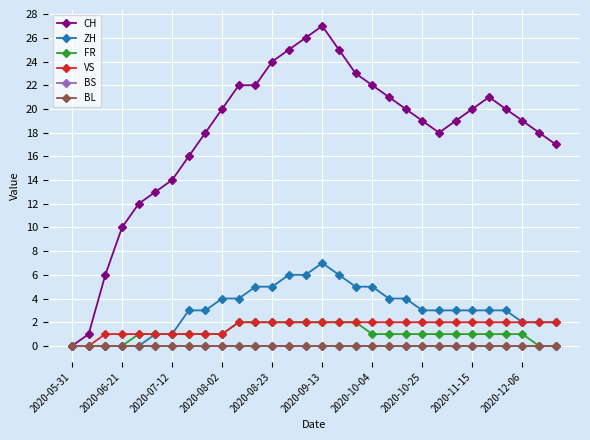

How many FR values are between 1 and 2?

24